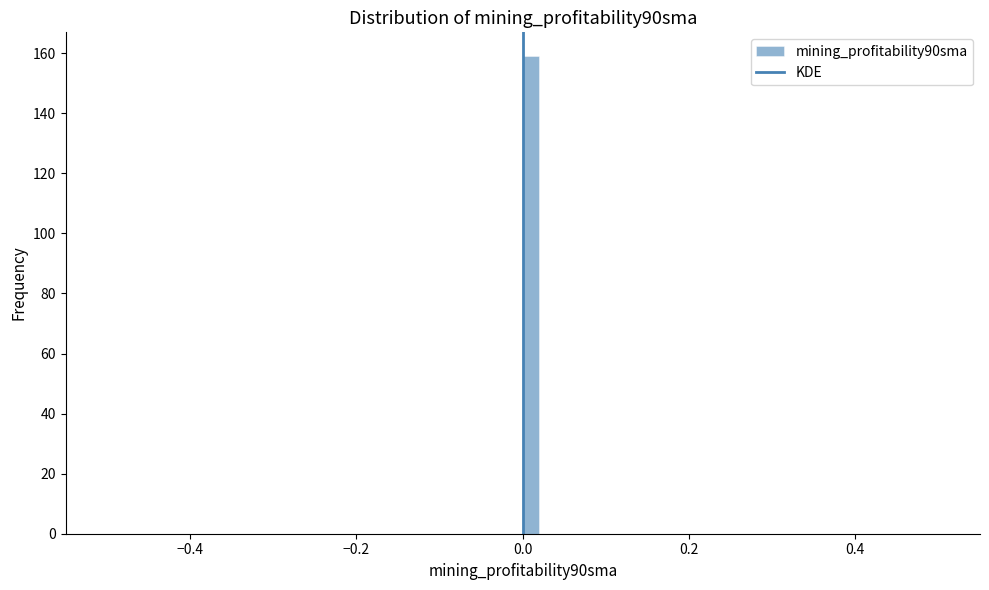

Read against the x-axis, roughly where is the centre of the tallest bar?

0.02